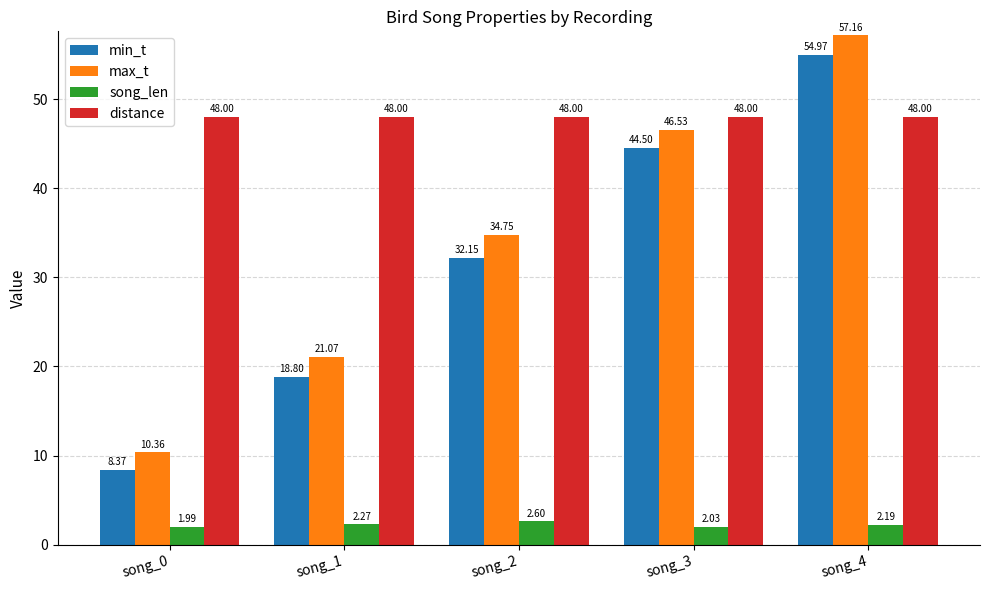

At which label does song_len first exceed 2?

song_1